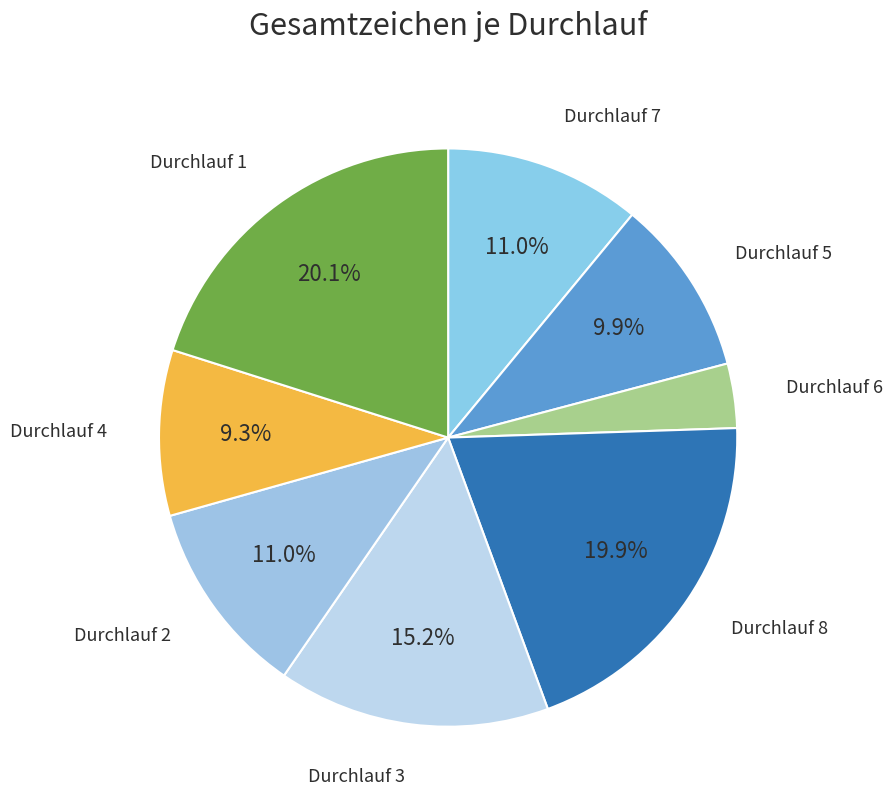

How many segments does this pie chart have?

8